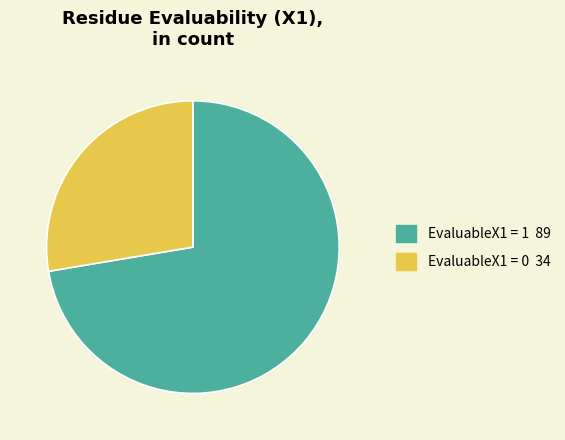

Is there a majority slice in this chart?

Yes